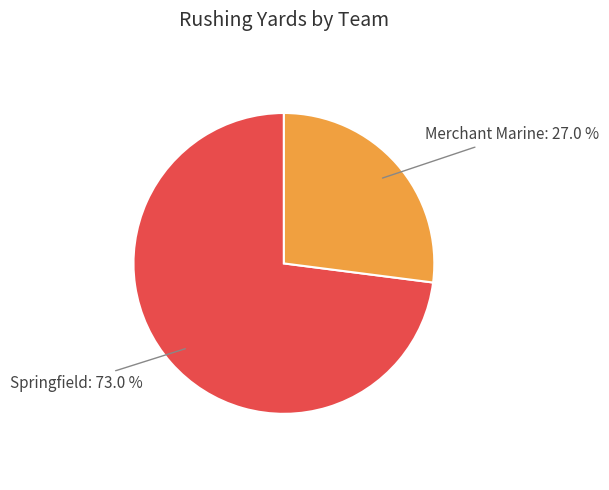

Count the number of slices in the pie.

2